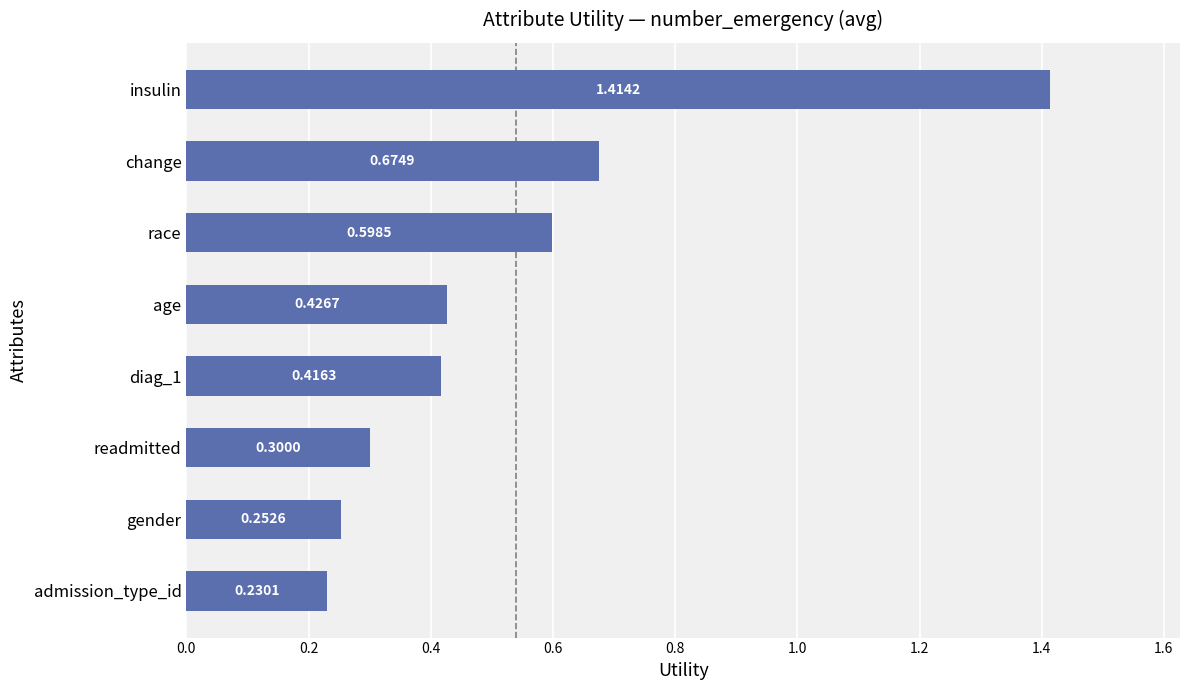

How many values are between 0 and 1?

7